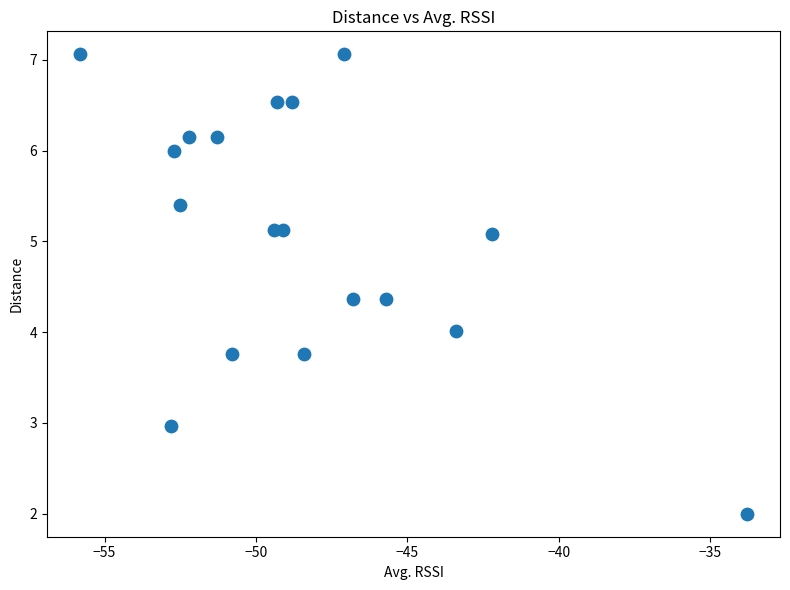

What is the range of Y values (max minus min)?

5.1